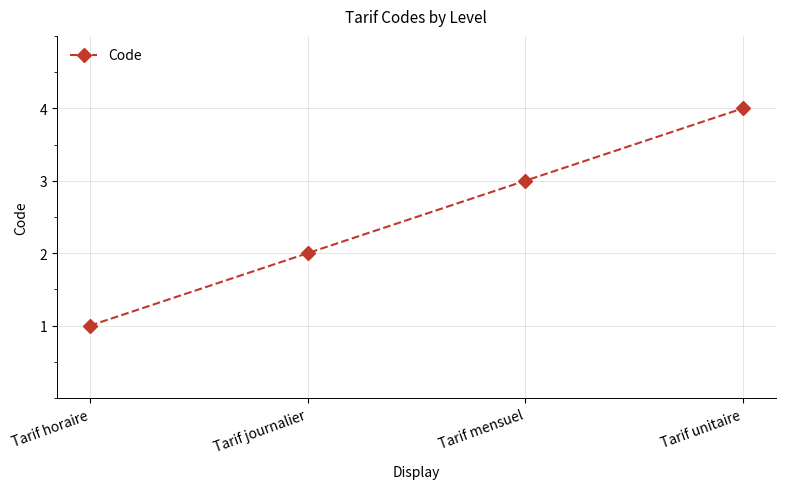

Which label corresponds to the smallest value in the chart?

Tarif horaire